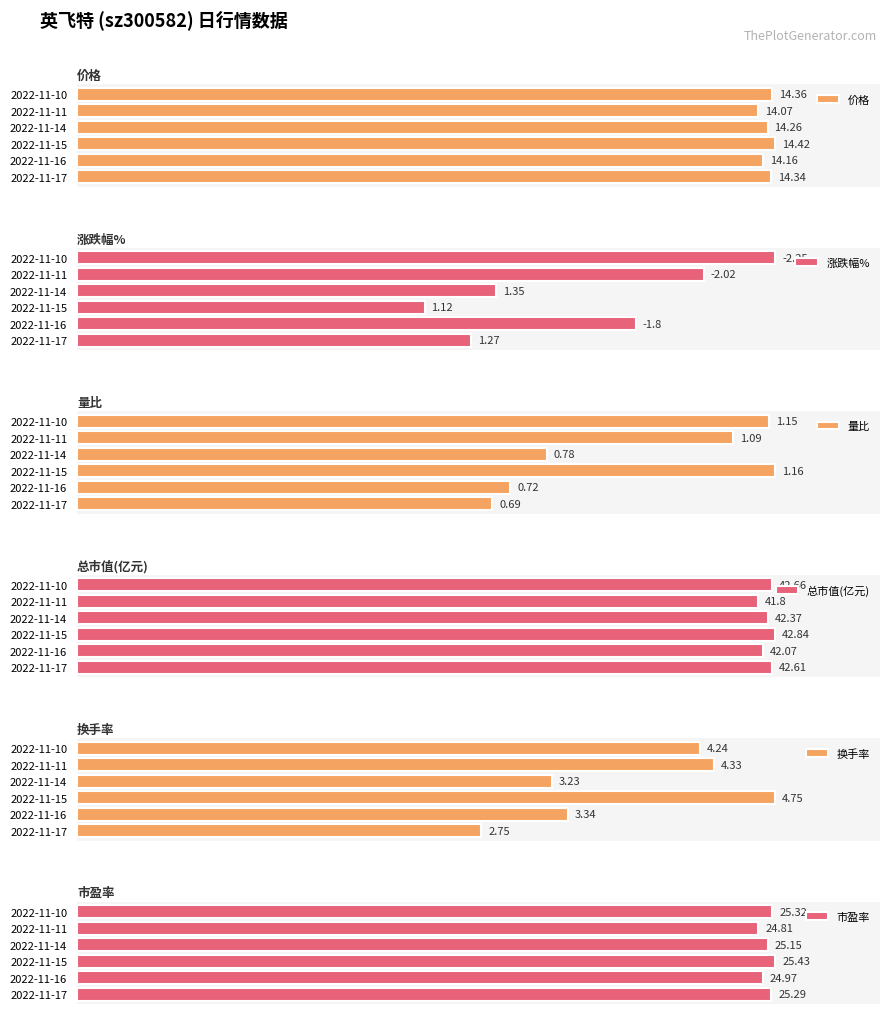

Are the bars grouped side by side (vs. stacked)?

Yes